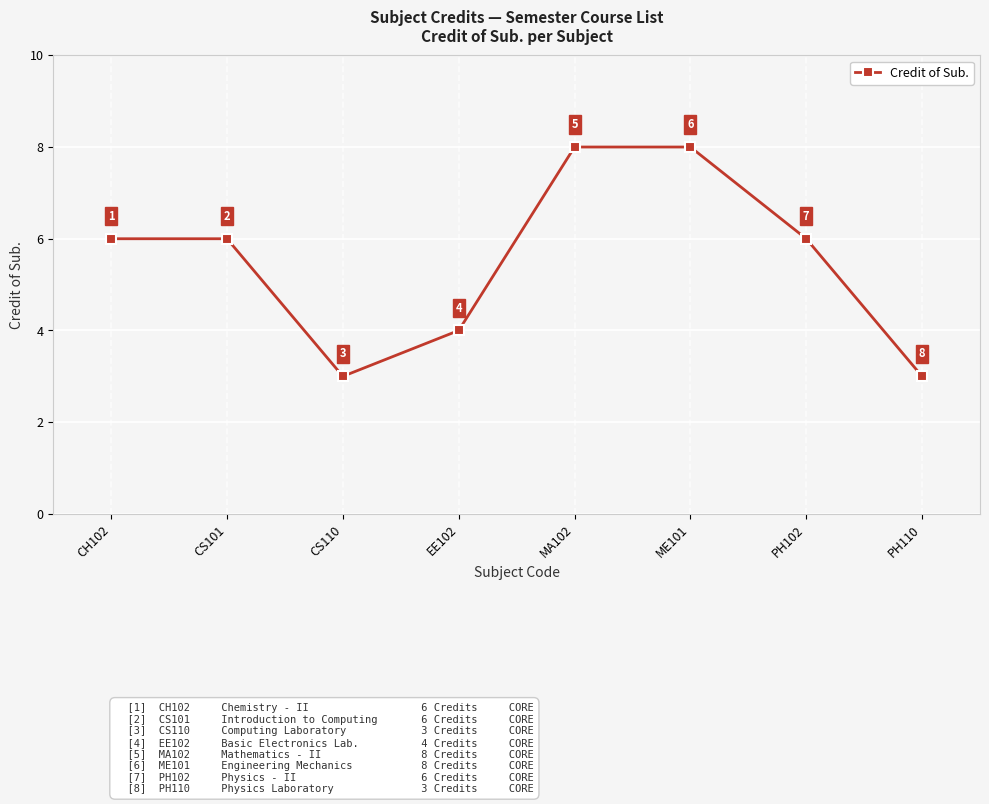

What is the maximum value shown in the chart?

8